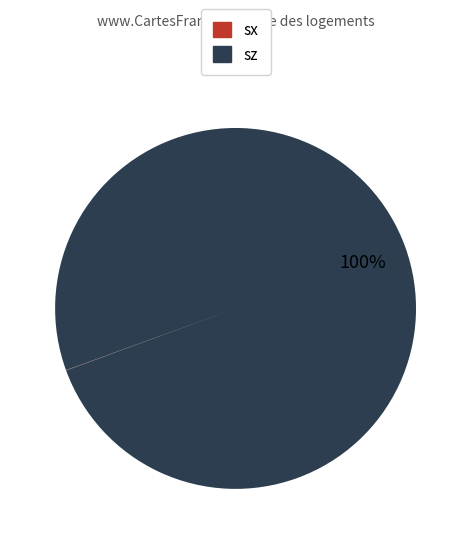

To the nearest percent, what is the average slice percentage?

50%